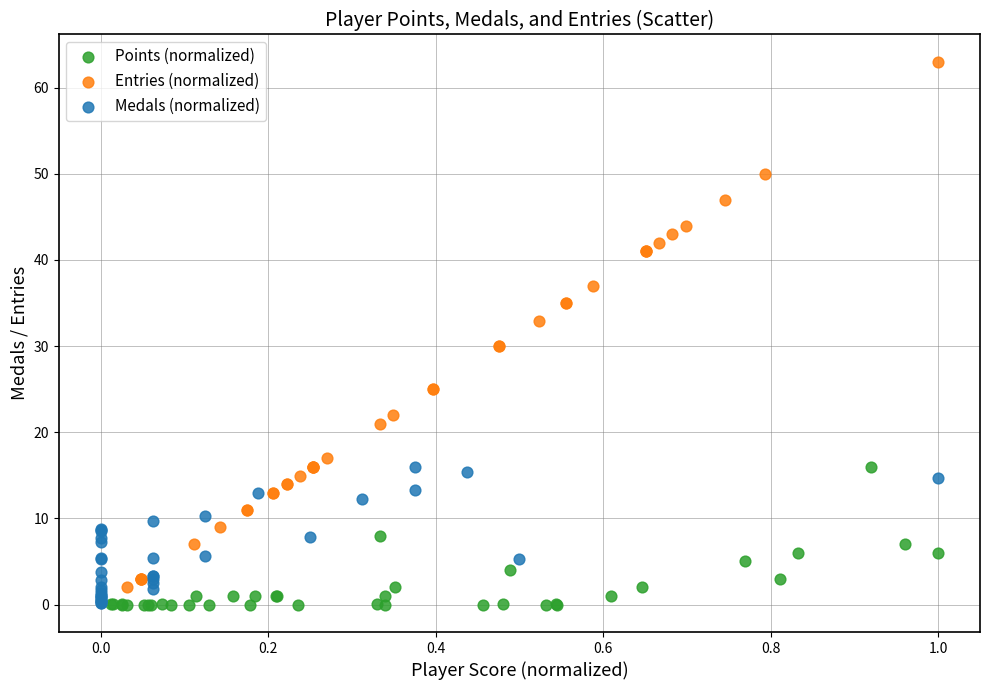

What are all the series names shown in the legend?

Points (normalized), Entries (normalized), Medals (normalized)